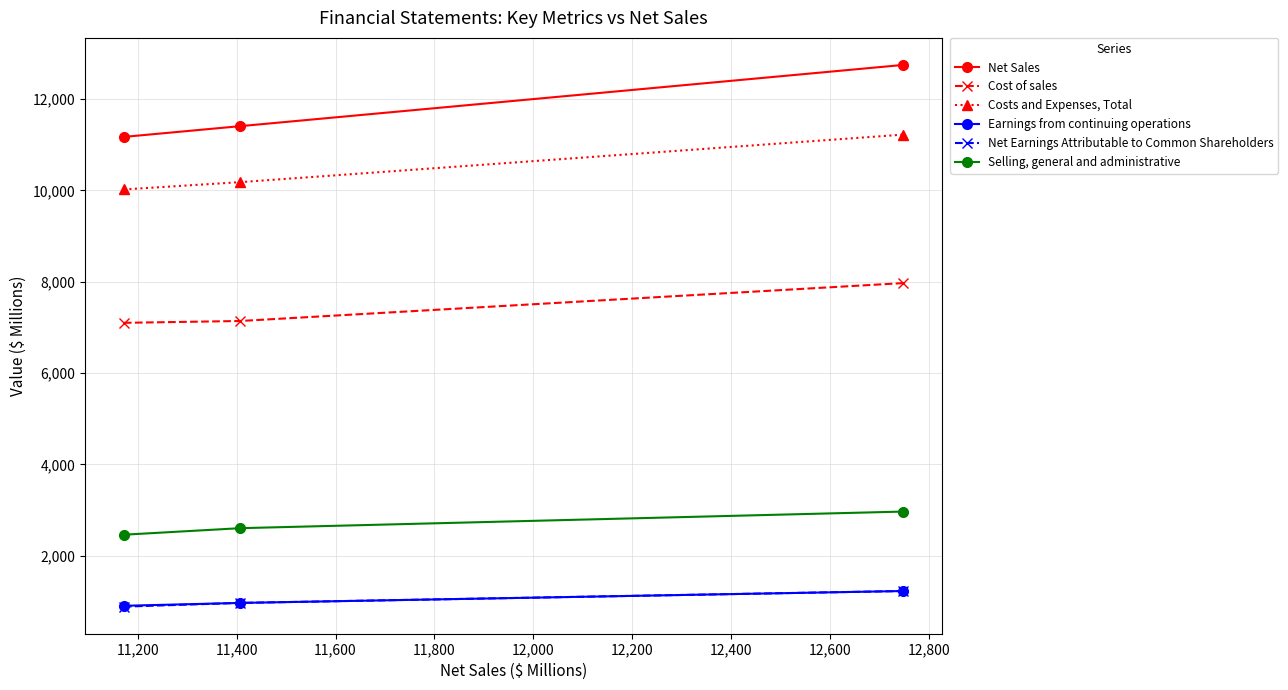

What is the value of the Cost of sales point at the 3rd from the left?

7969.2